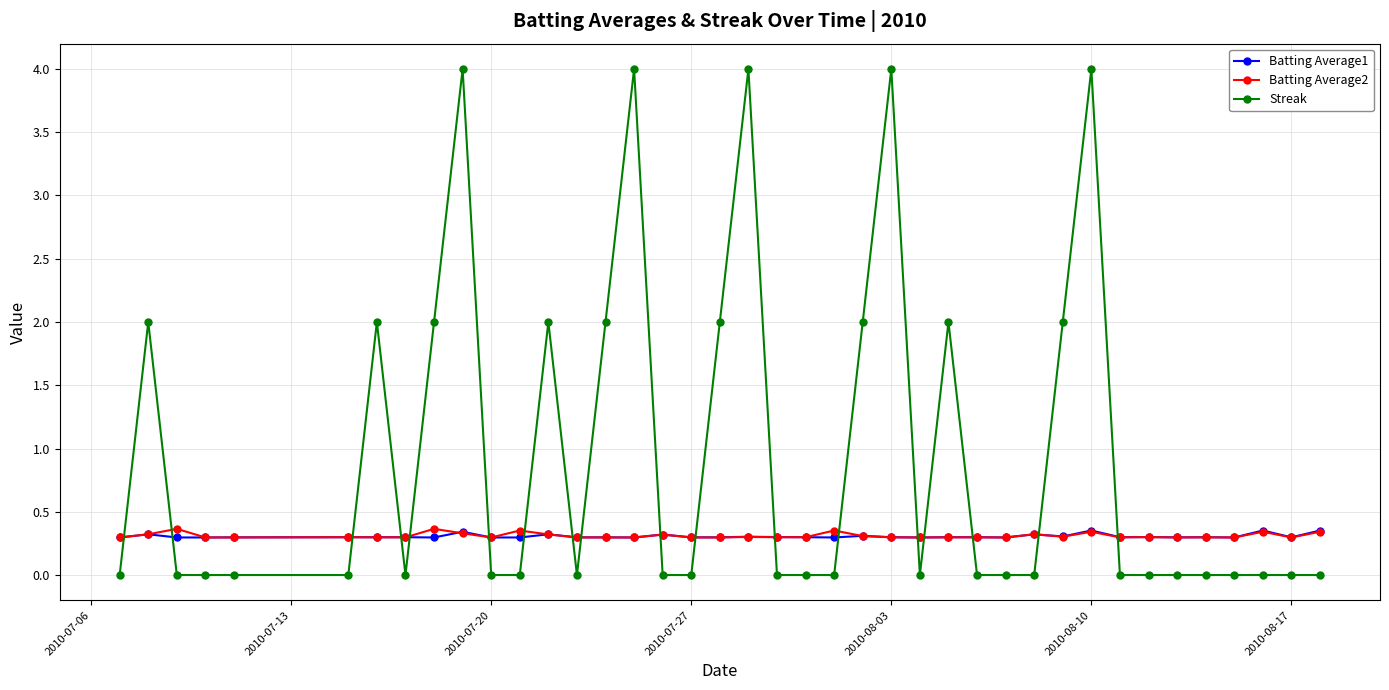

What is the value of the Batting Average1 point at the 20th from the left?

0.3